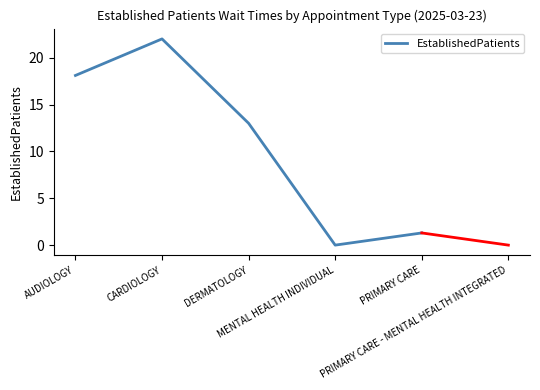

How many positive values are there?

4